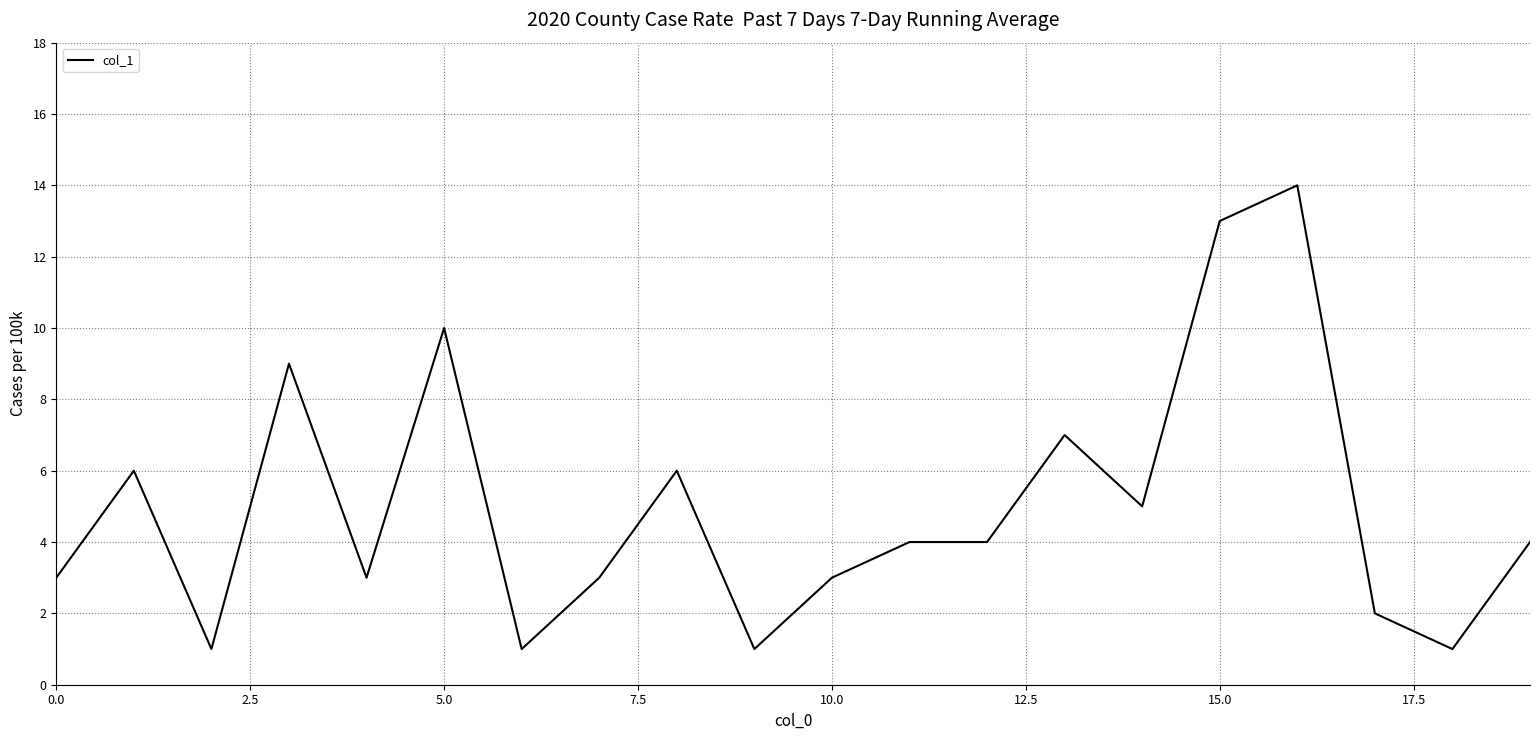

Reading left to right, transcribe all the data shown in this chart.

3	6	1	9	3	10	1	3	6	1	3	4	4	7	5	13	14	2	1	4